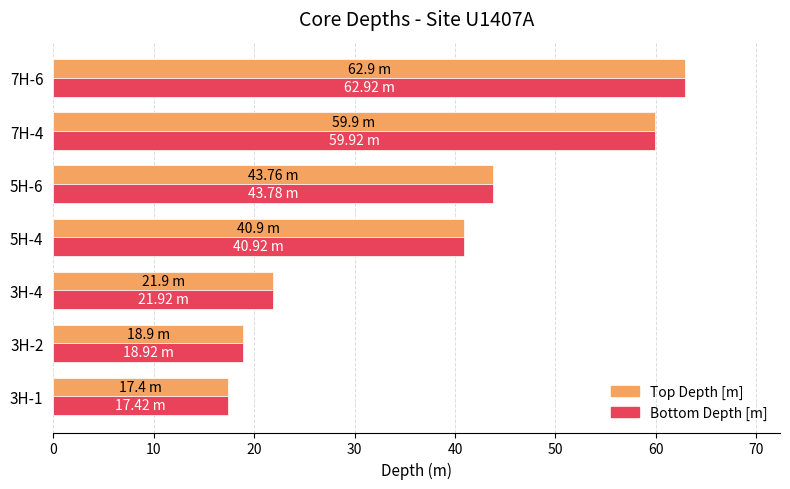

What is the smallest value displayed?

17.4